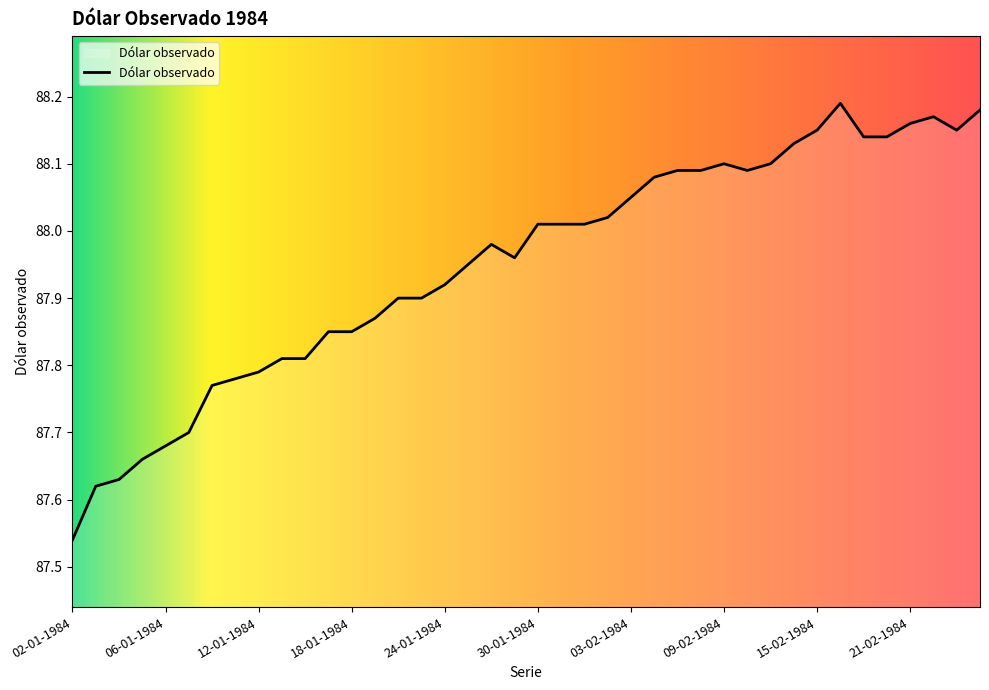

What is the label of the 18th point from the right?

01-02-1984